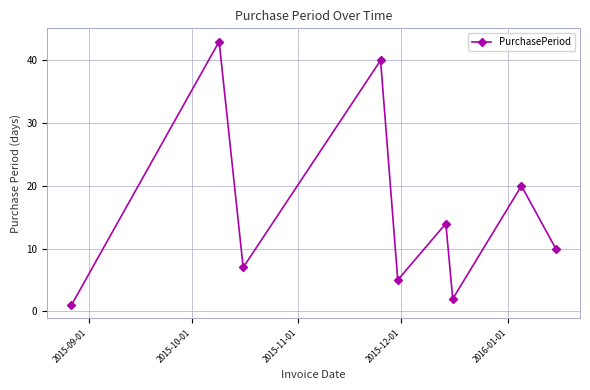

Reading left to right, extract all data points from this chart.

1	43	7	40	5	14	2	20	10